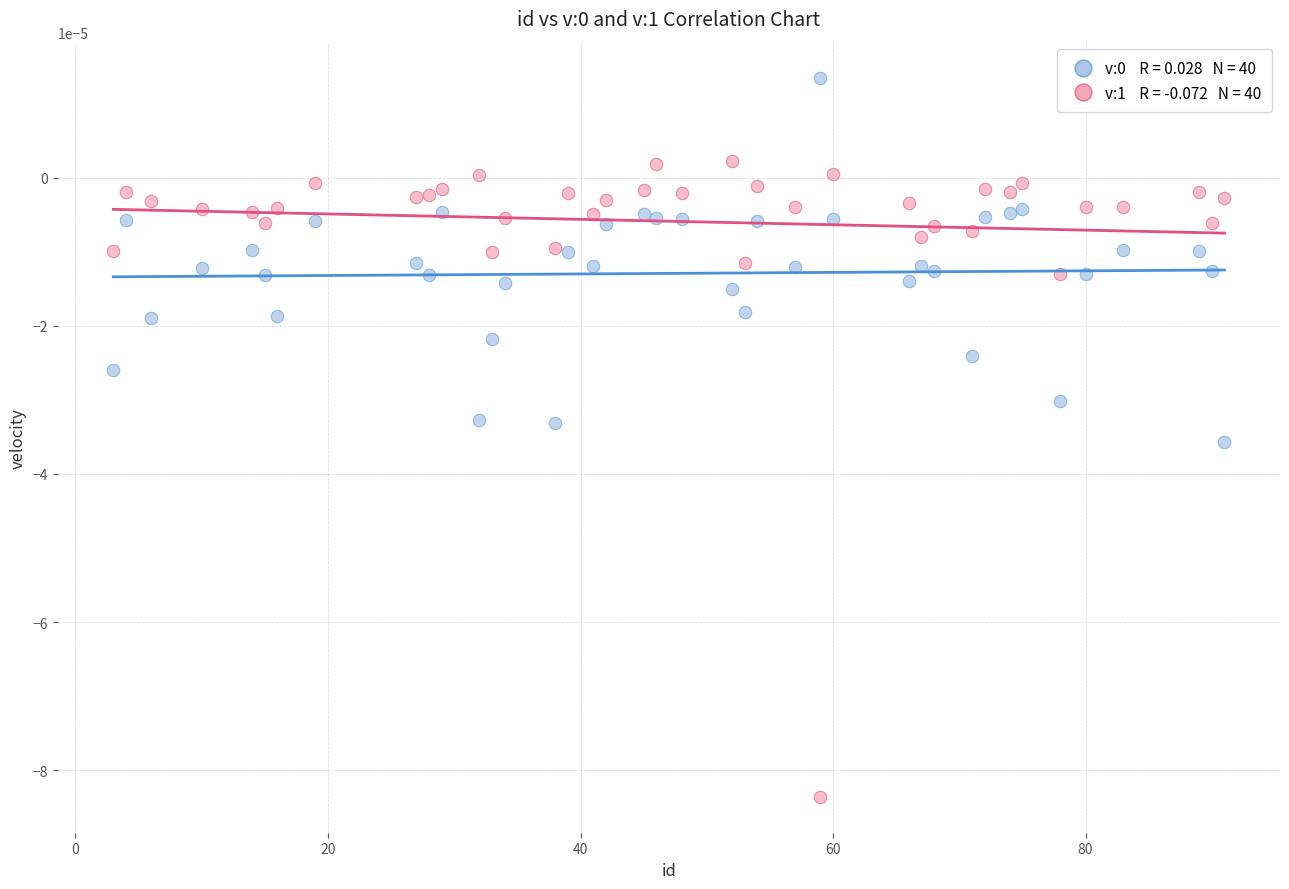

How many points are shown in the scatter plot?

80